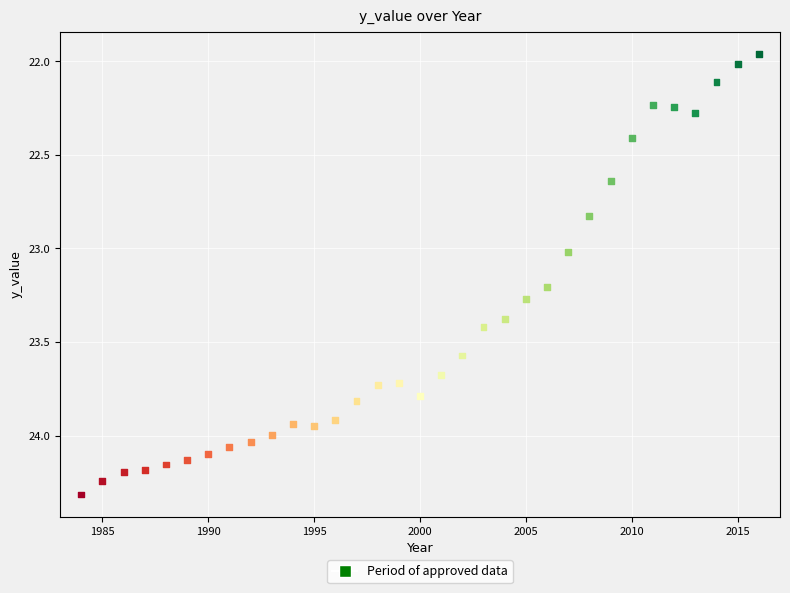

What is the range of Y values (max minus min)?

2.4